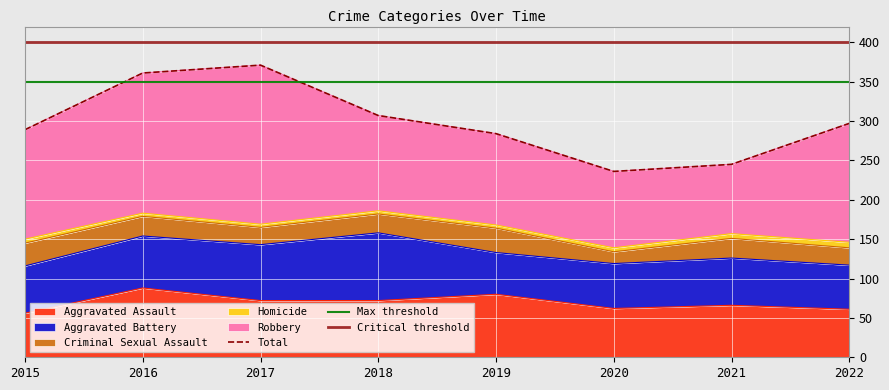

Reading left to right, transcribe all the data shown in this chart.

Aggravated Assault: 2015=56	2016=88	2017=72	2018=72	2019=80	2020=62	2021=66	2022=61
Aggravated Battery: 2015=60	2016=66	2017=71	2018=86	2019=53	2020=57	2021=60	2022=56
Criminal Sexual Assault: 2015=29	2016=25	2017=22	2018=24	2019=31	2020=15	2021=25	2022=22
Homicide: 2015=5	2016=4	2017=4	2018=4	2019=4	2020=5	2021=6	2022=7
Robbery: 2015=139	2016=178	2017=202	2018=121	2019=116	2020=97	2021=88	2022=151